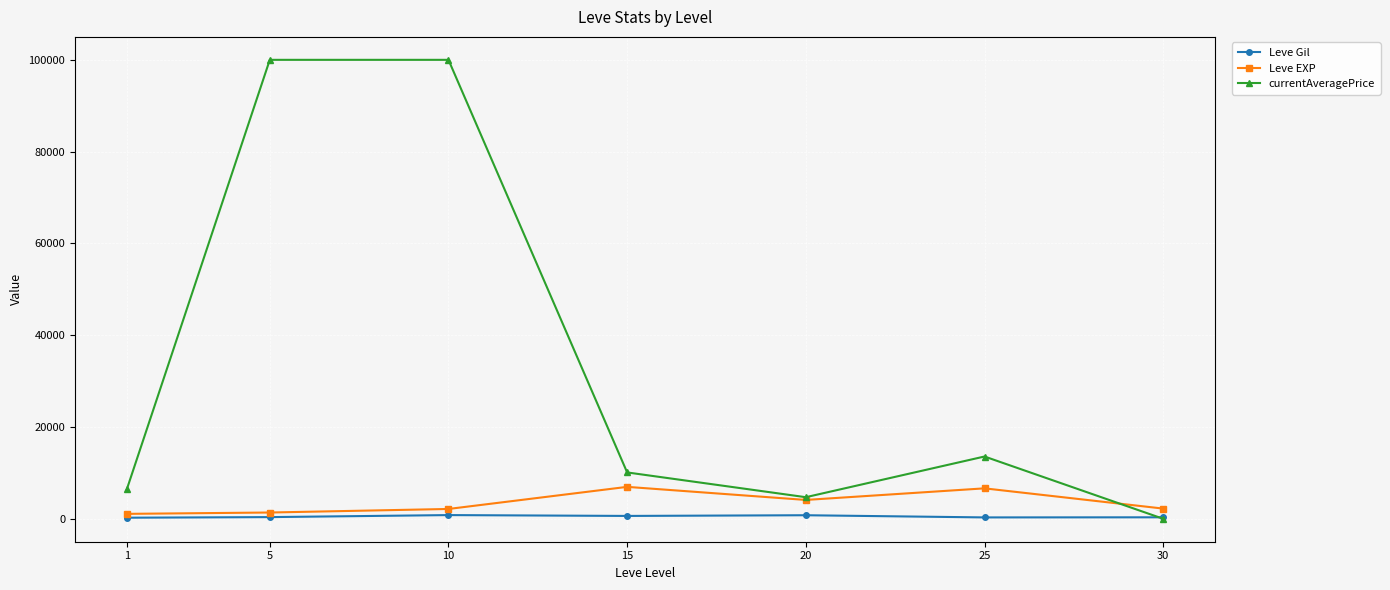

What is the sum of all currentAveragePrice values?

234805.6